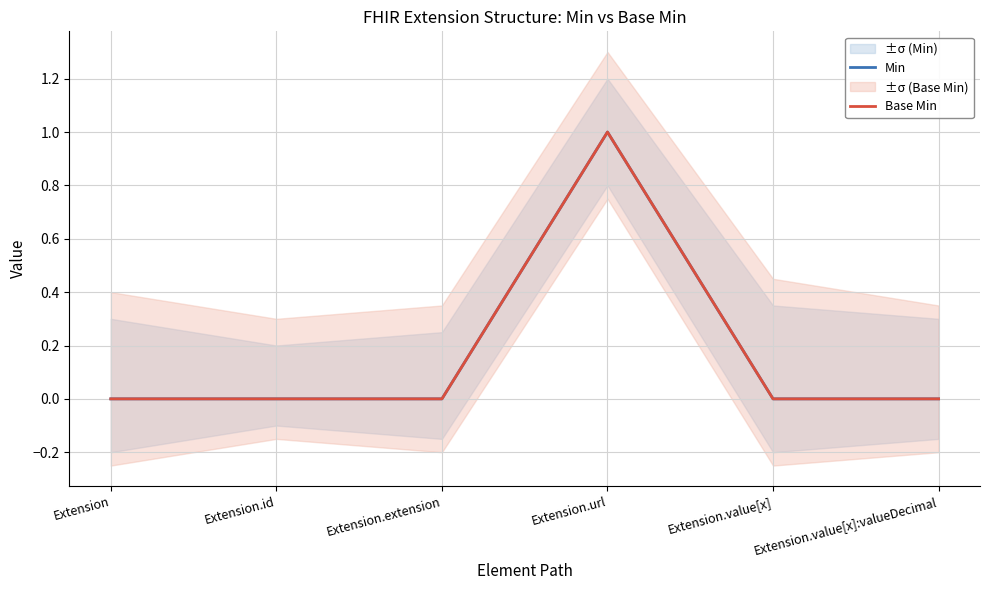

What is the total value across all series at Extension.url?

2